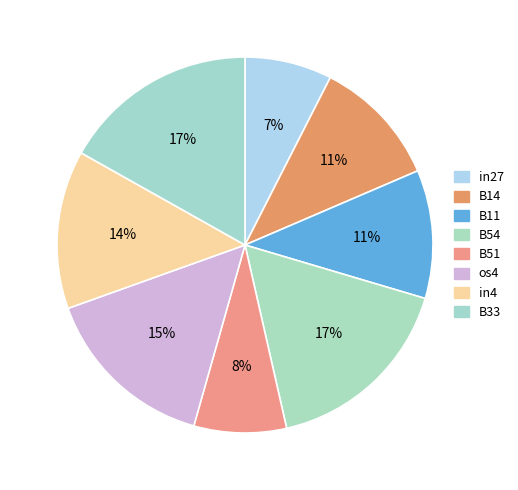

Is there a majority slice in this chart?

No